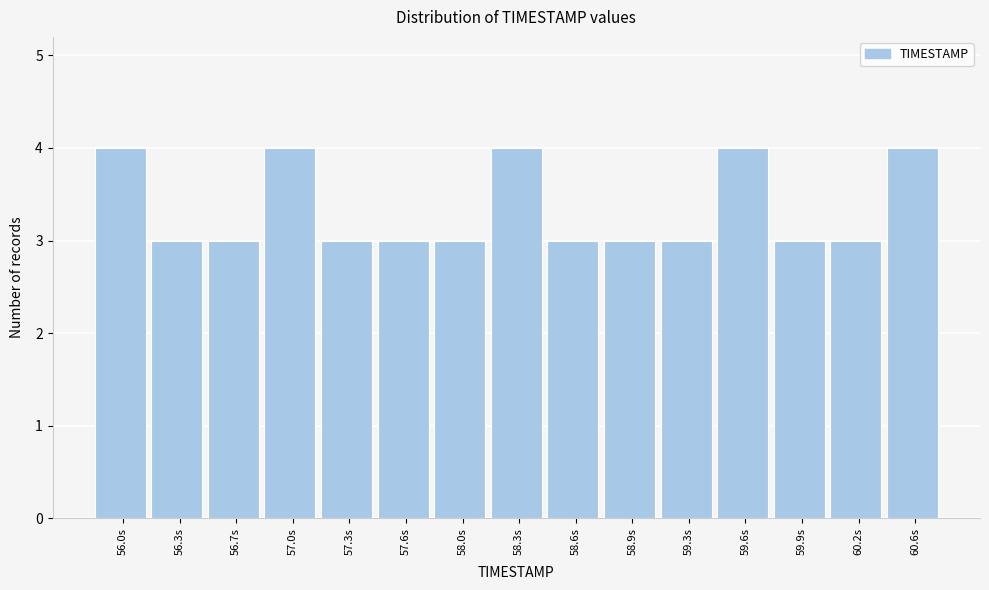

Reading left to right, what are all the values shown in this chart?

4	3	3	4	3	3	3	4	3	3	3	4	3	3	4